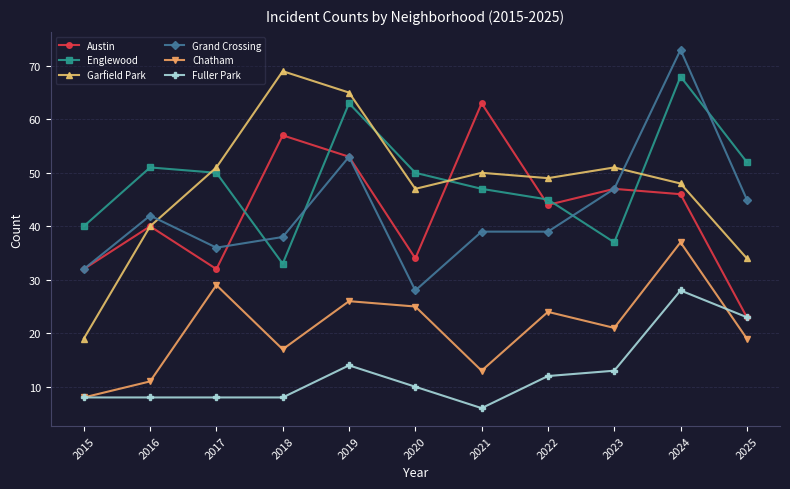

How many lines are shown in the chart?

6